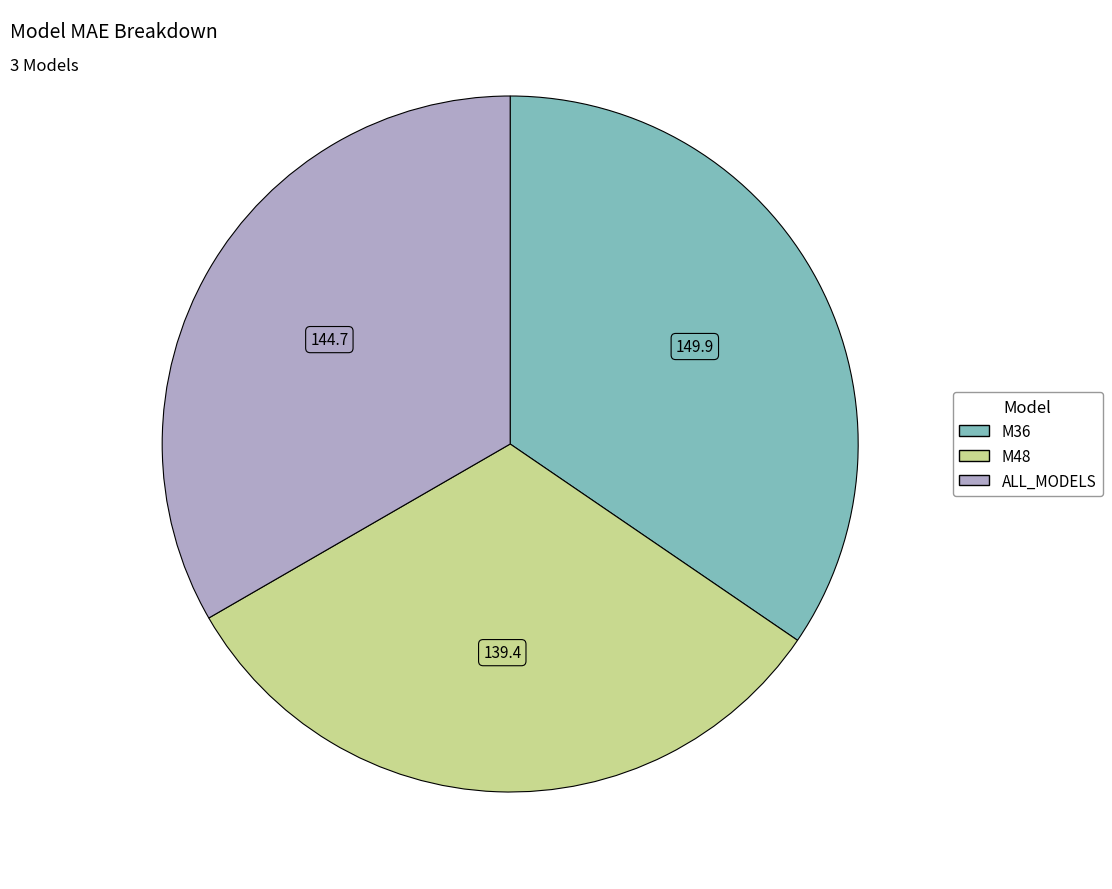

Which slice is the largest?

M36